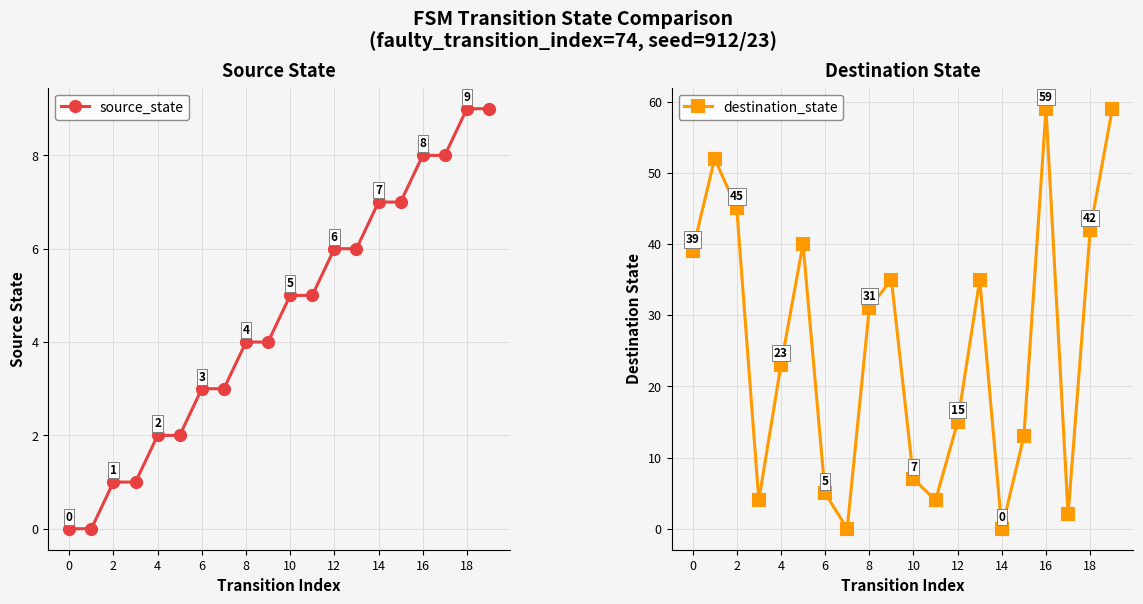

True or false: source_state has a value of 8 at 16.

True